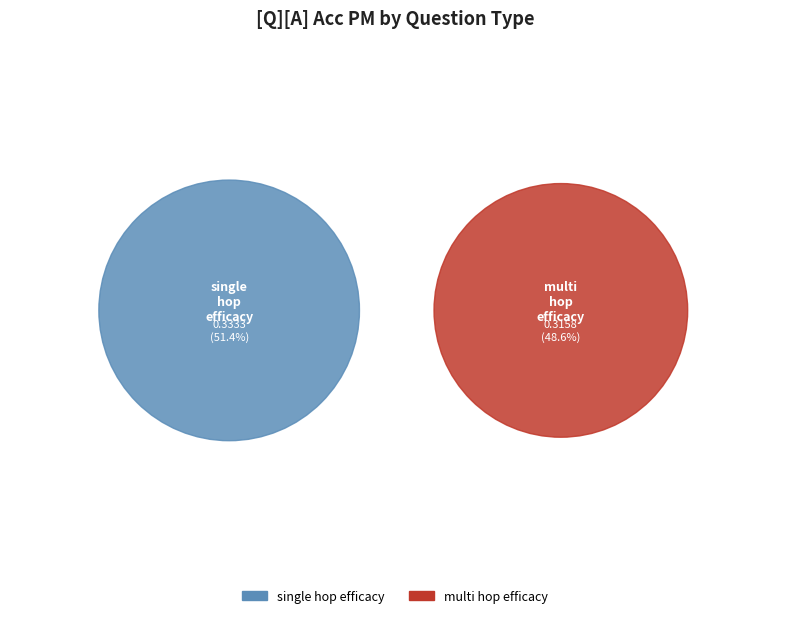

Is it true that multi_hop_efficacy is 61% of the pie?

False